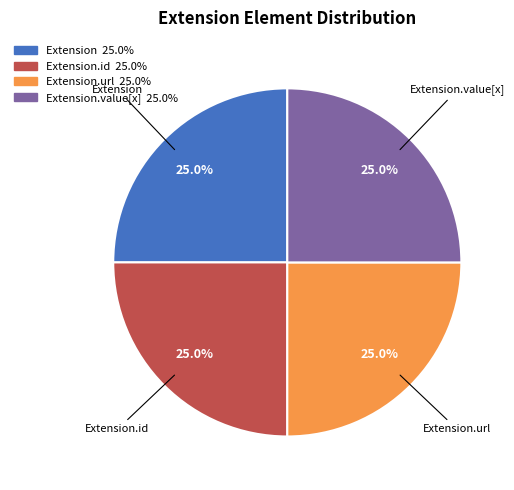

Does any single category account for the majority?

No